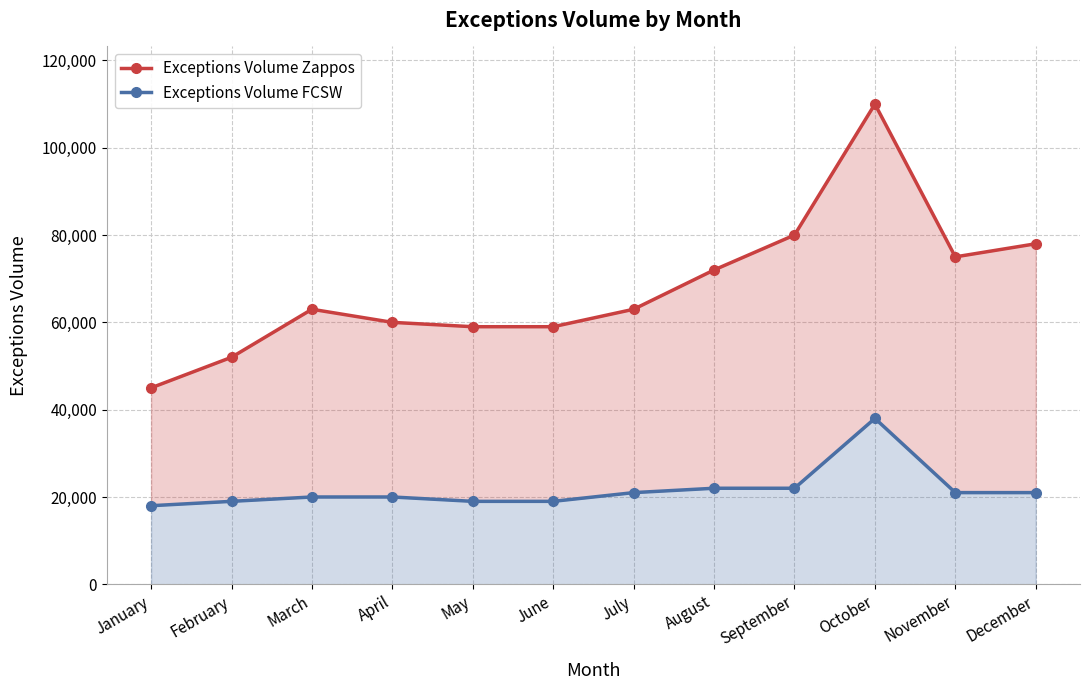

True or false: Exceptions Volume FCSW and Exceptions Volume Zappos intersect in this chart.

False